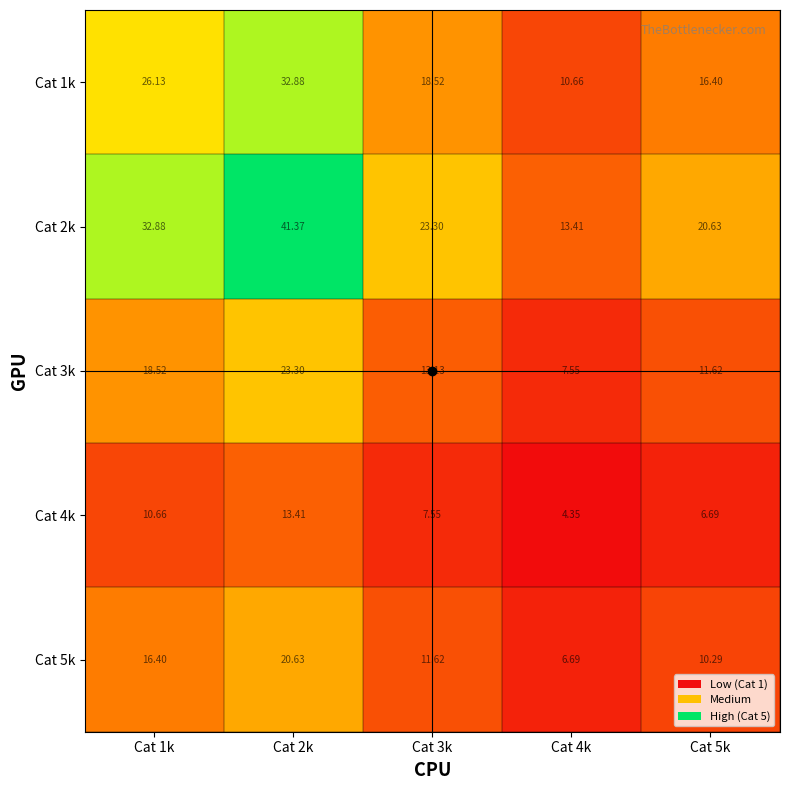

Is the value of Cat 2k at Cat 2k greater than the value of Cat 1k at Cat 3k?

Yes